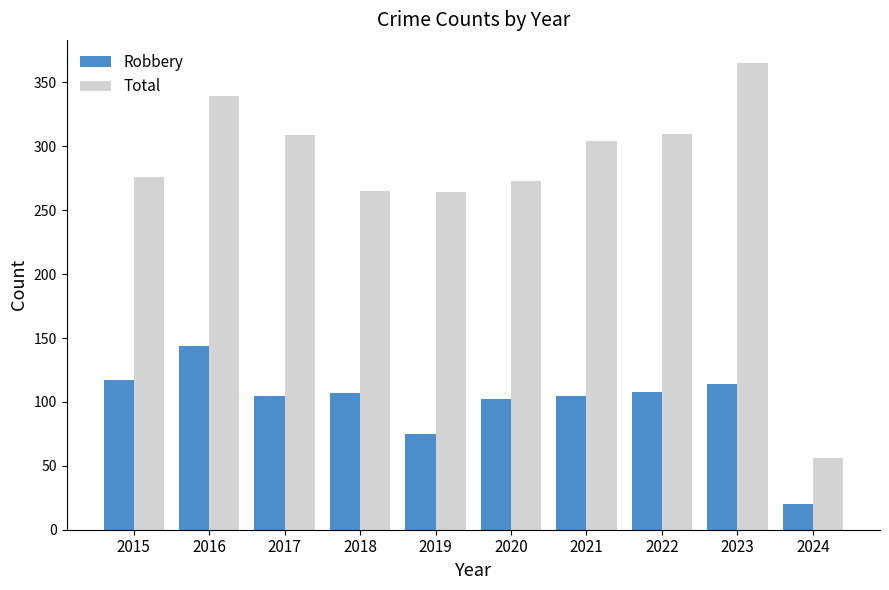

At which label does Robbery reach its minimum?

2024